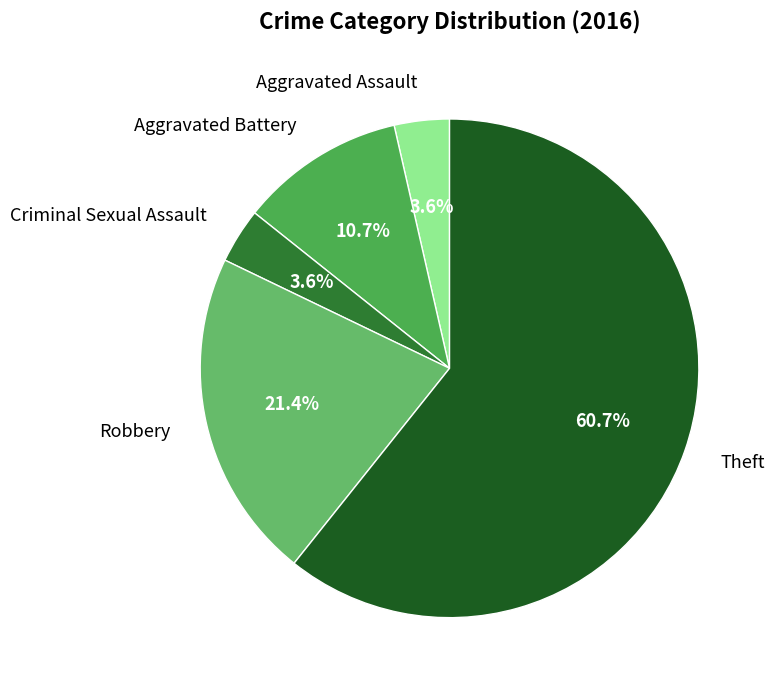

To the nearest percent, what is the combined percentage of Criminal Sexual Assault and Theft?

64%